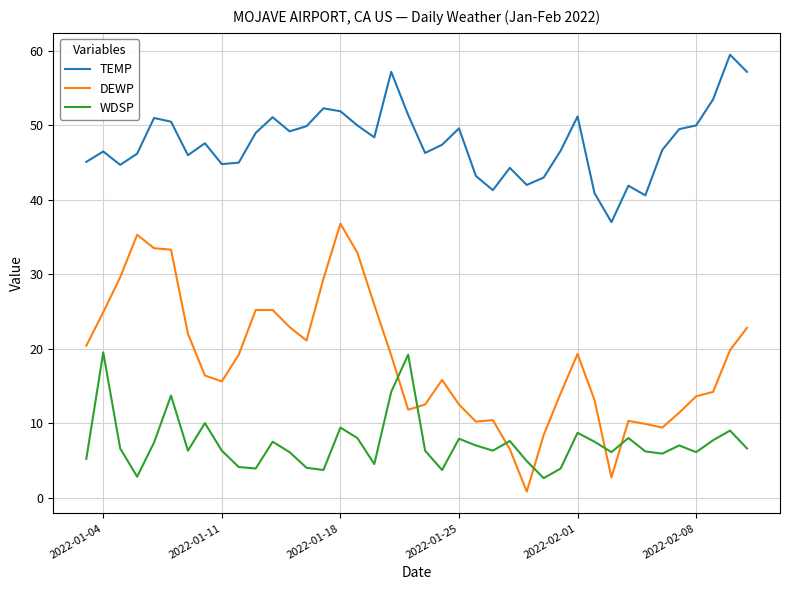

List the series in order of their overall mean, highest first.

TEMP, DEWP, WDSP